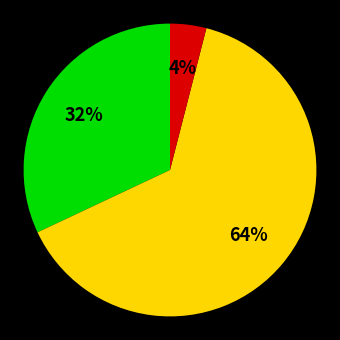

Is there a majority slice in this chart?

Yes